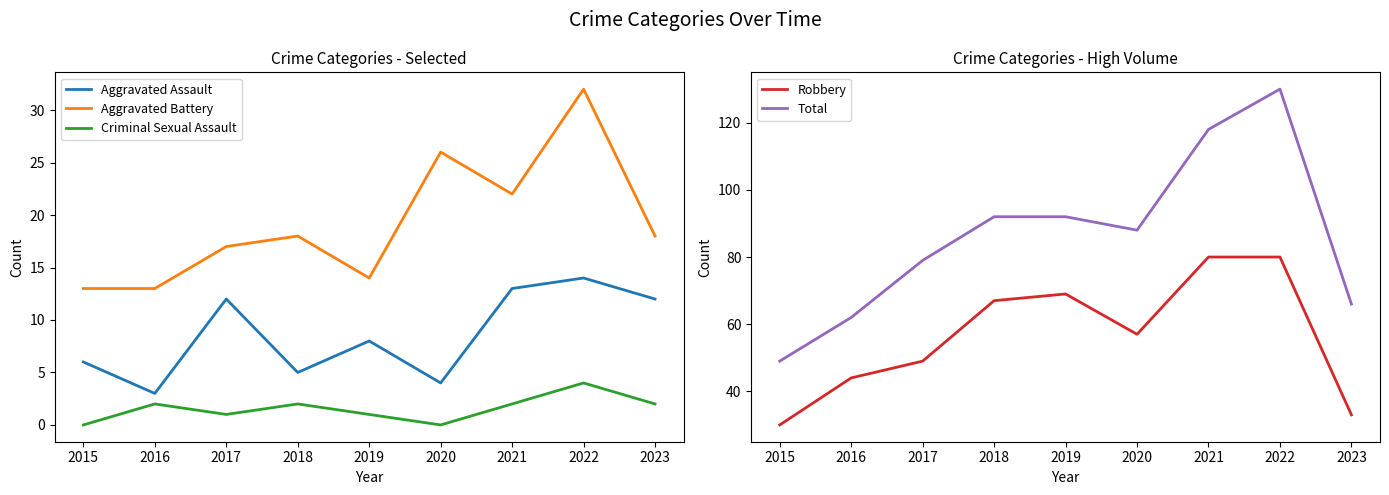

What is the difference between the maximum and minimum values in the Aggravated Assault series?

11